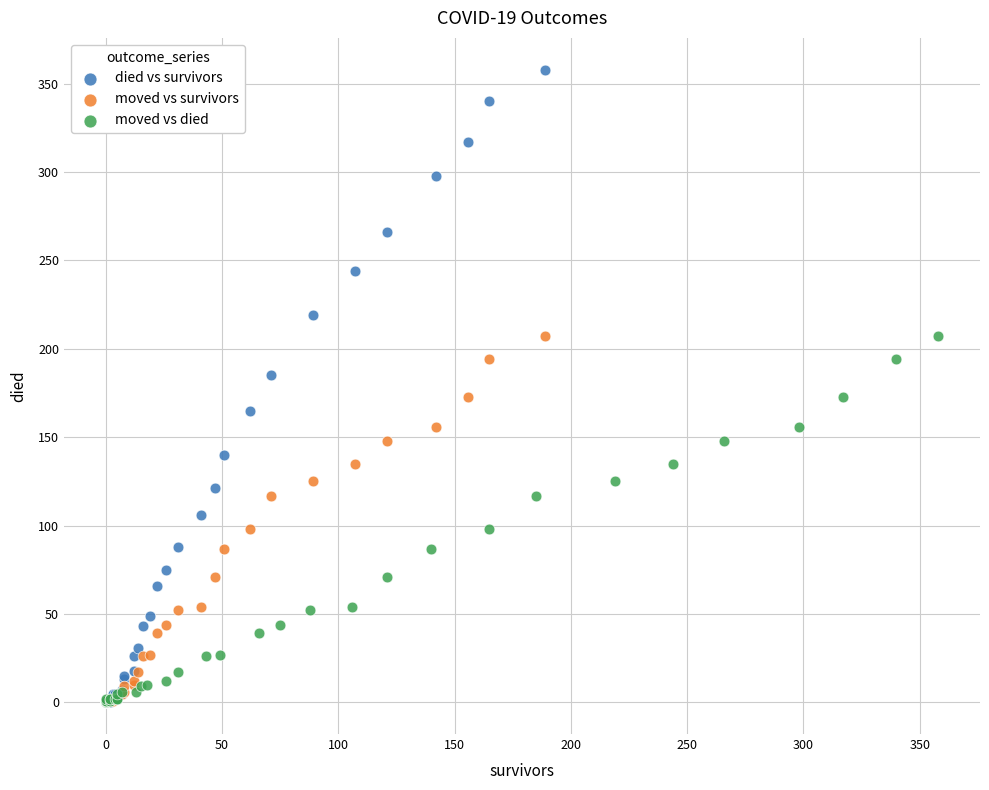

Which series contains the highest Y value?

died vs survivors